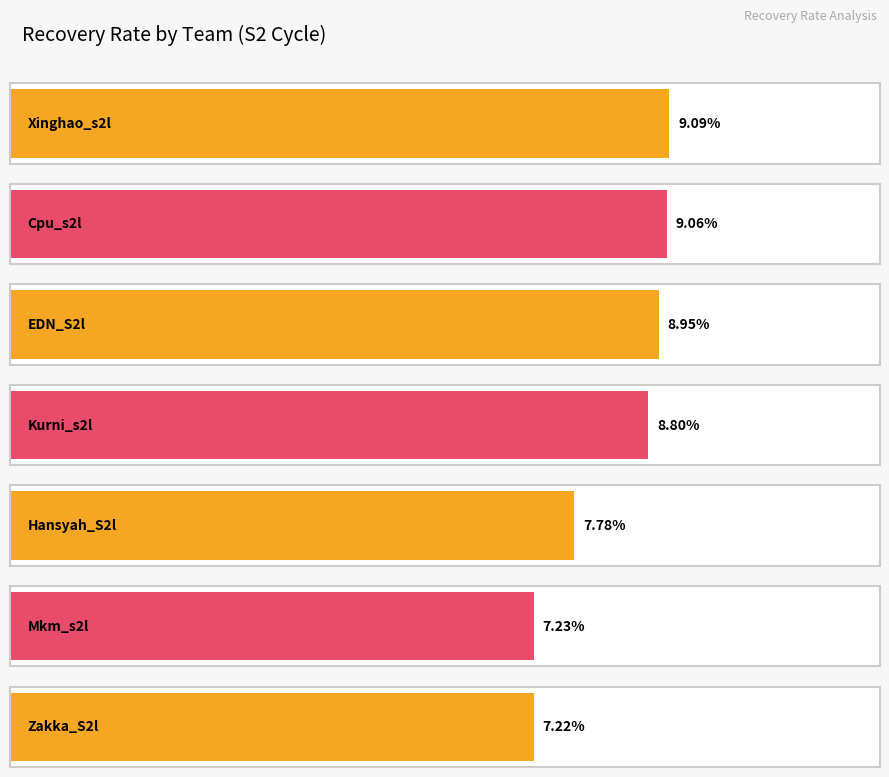

Rank the categories by value from lowest to highest.

Zakka_S2l, Mkm_s2l, Hansyah_S2l, Kurni_s2l, EDN_S2l, Cpu_s2l, Xinghao_s2l